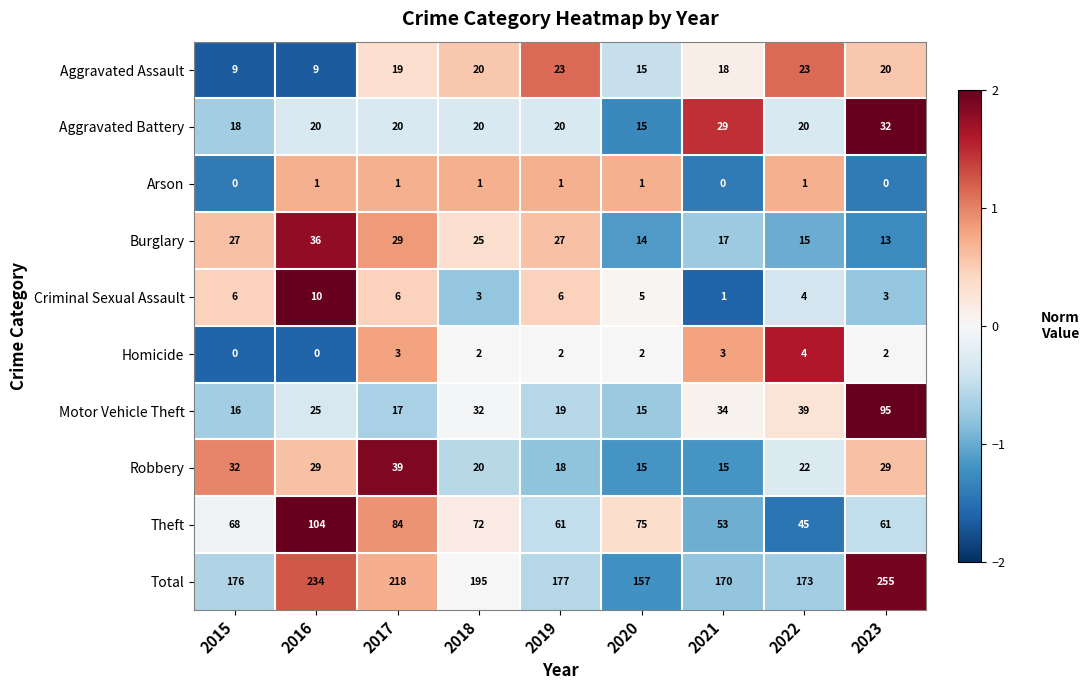

Which series has the largest total across all categories?

Total